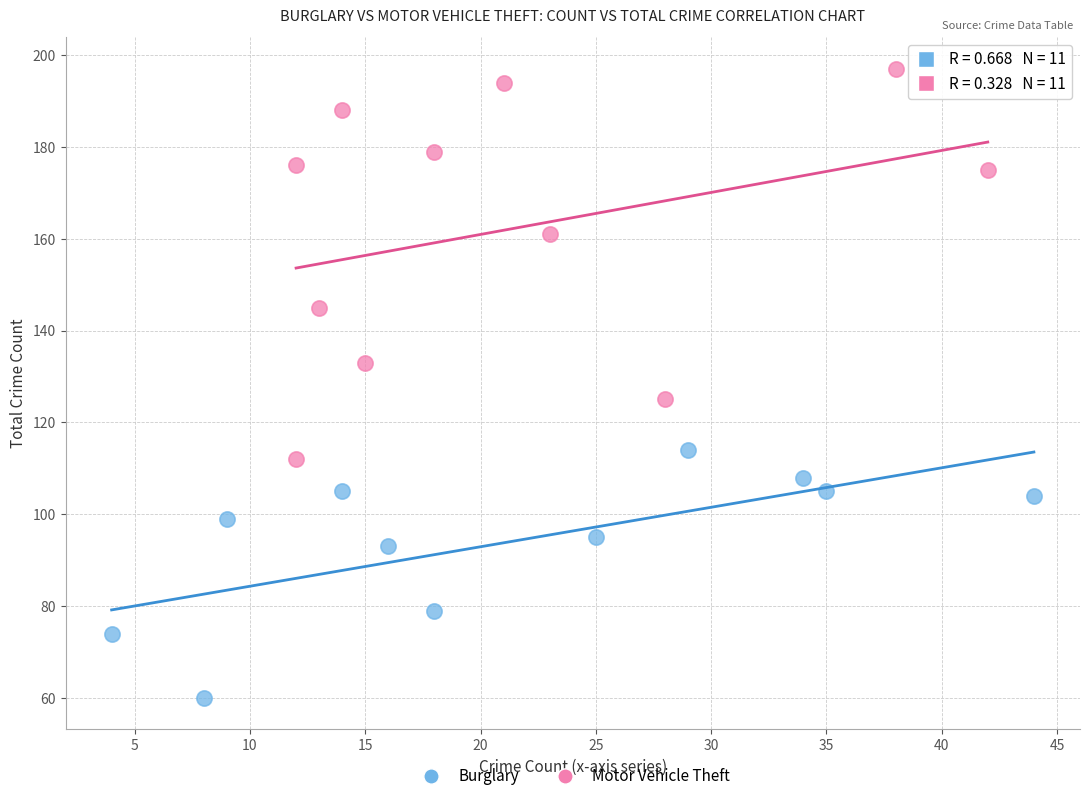

Which series has the widest spread of Y values?

Motor Vehicle Theft